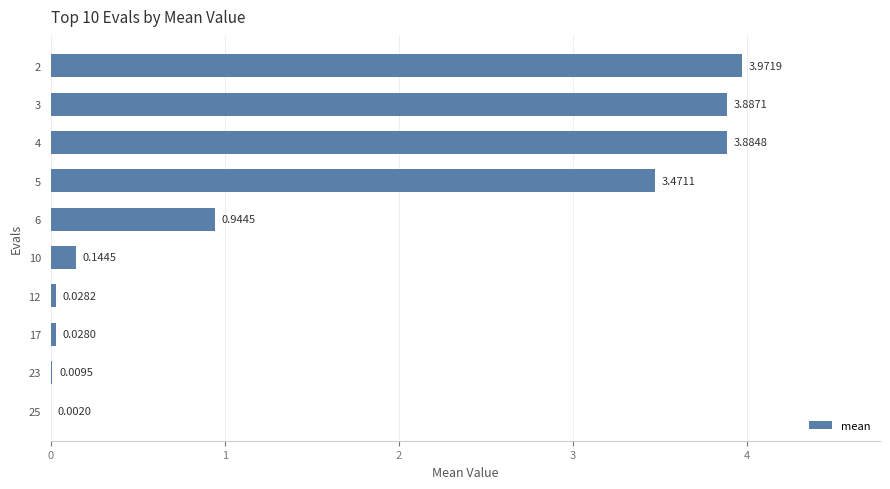

Between 17 and 5, which is larger?

5